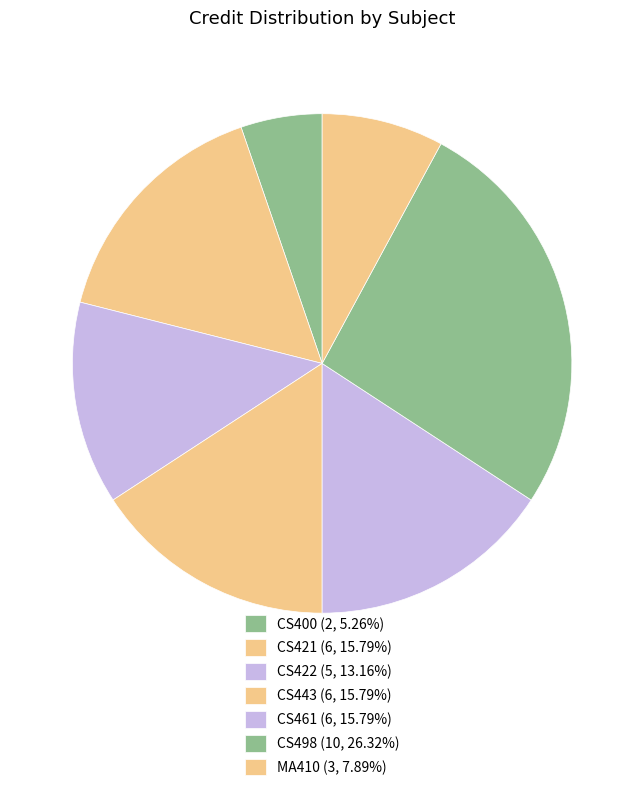

The CS421 slice represents 16% of the pie. True or false?

True